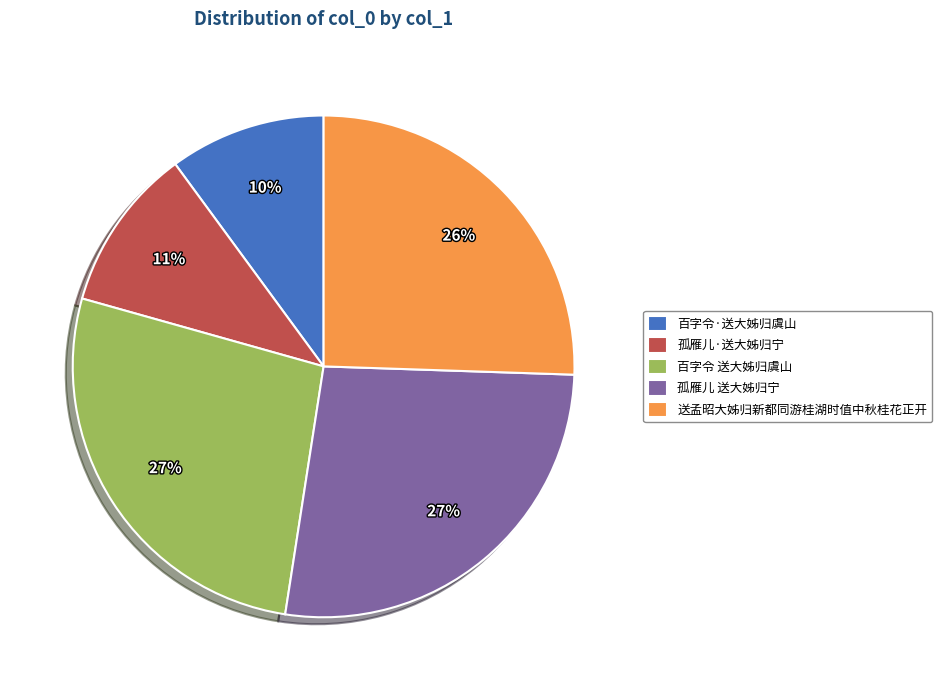

How many slices are in this pie chart?

5